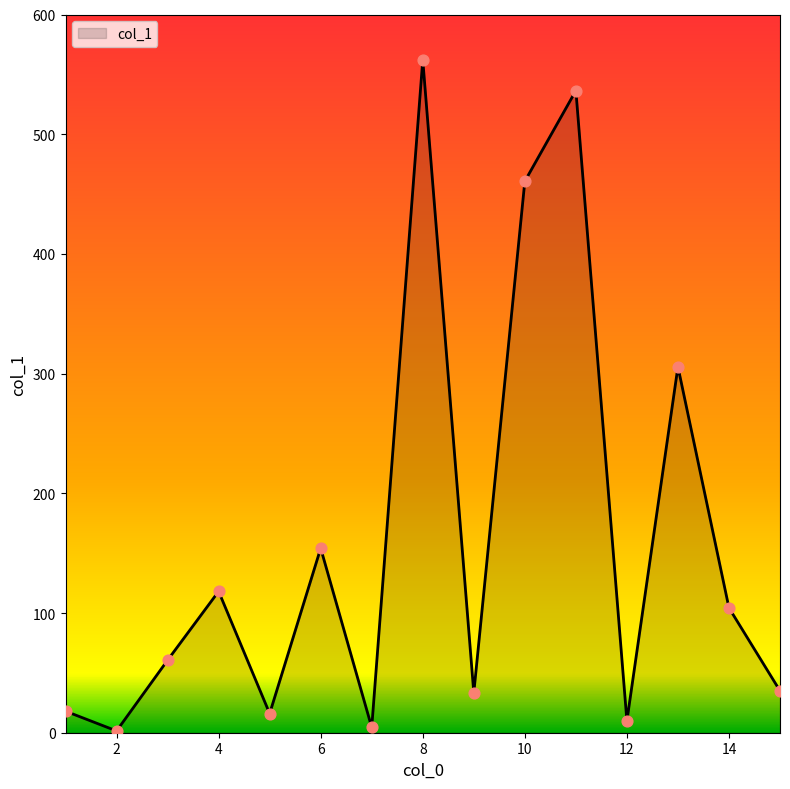

What is the maximum value shown in the chart?

562.1